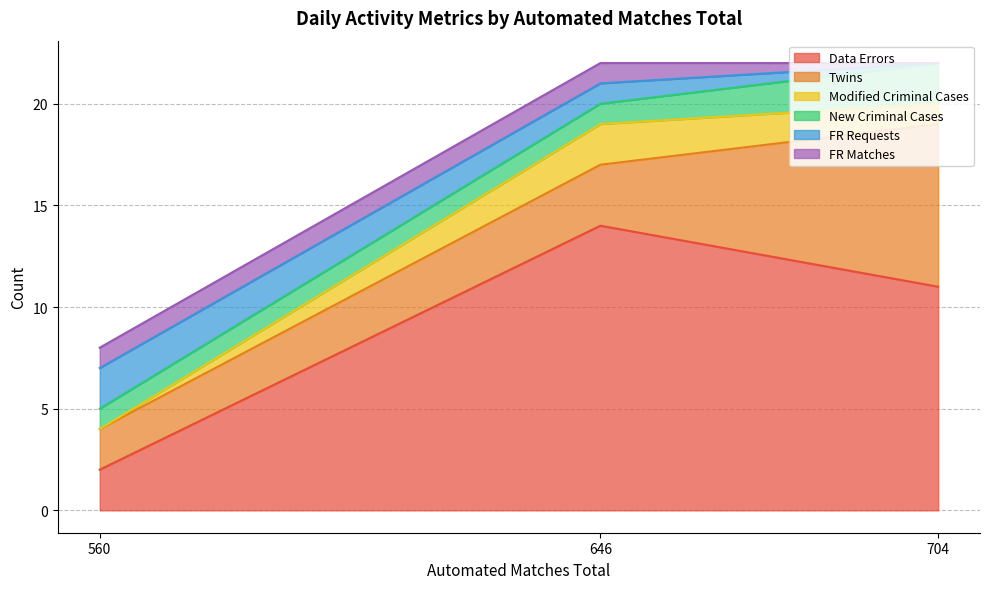

At which label does Data Errors reach its peak?

646